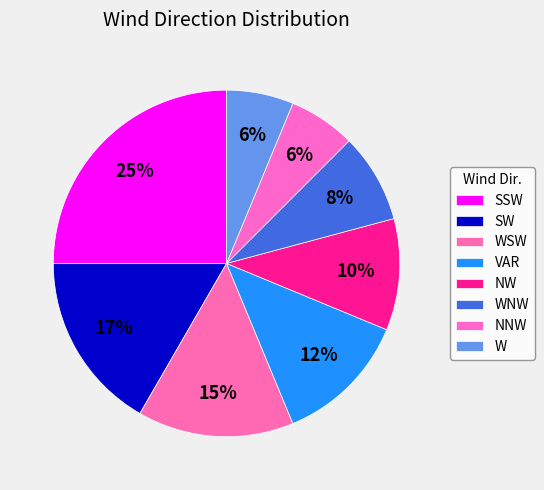

How much of the chart is everything except WSW?

85.4%